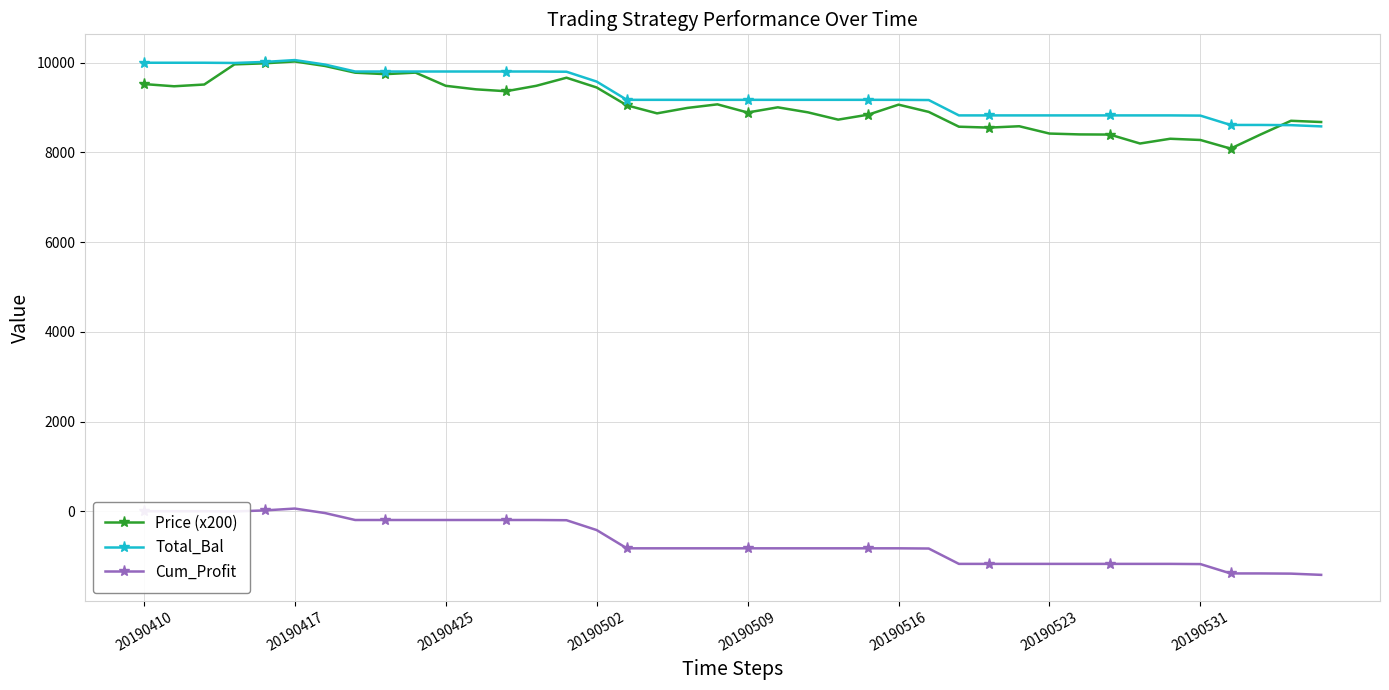

How many series are shown in this chart?

3